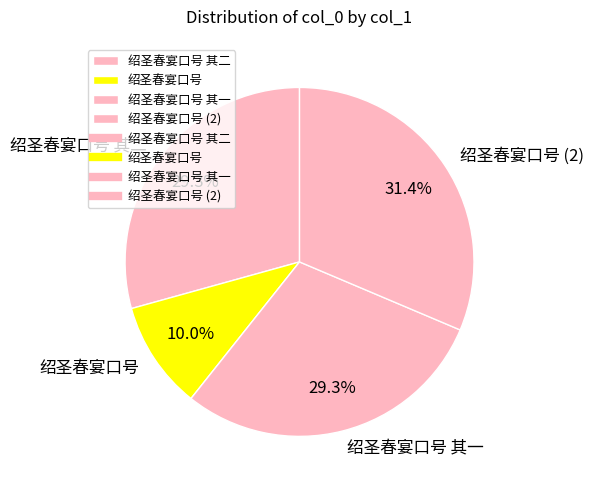

Between 绍圣春宴口号 其二 and 绍圣春宴口号 (2), which is larger?

绍圣春宴口号 (2)